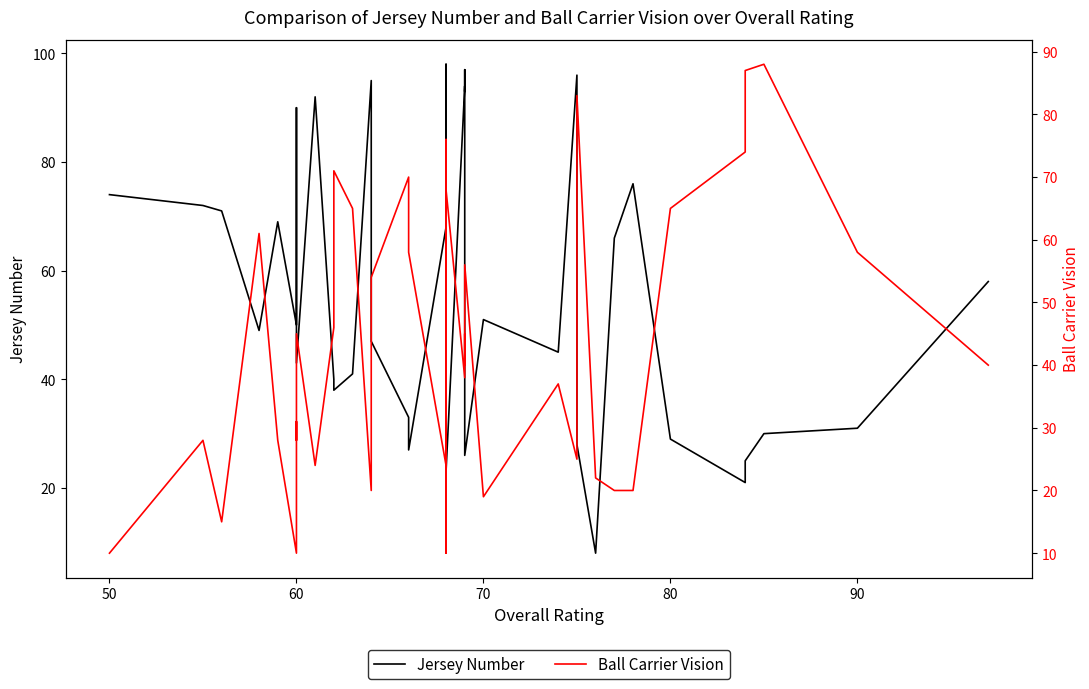

How many intersections are there between Ball Carrier Vision and Jersey Number?

18